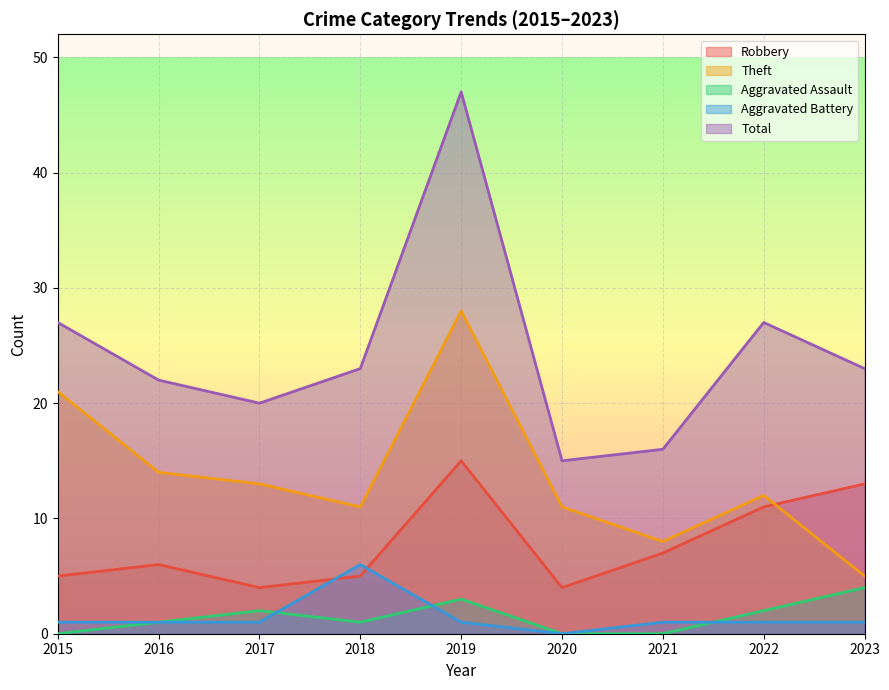

Reading right to left, what are all the values shown in this chart?

Robbery: 13	11	7	4	15	5	4	6	5
Theft: 5	12	8	11	28	11	13	14	21
Aggravated Assault: 4	2	0	0	3	1	2	1	0
Aggravated Battery: 1	1	1	0	1	6	1	1	1
Total: 23	27	16	15	47	23	20	22	27